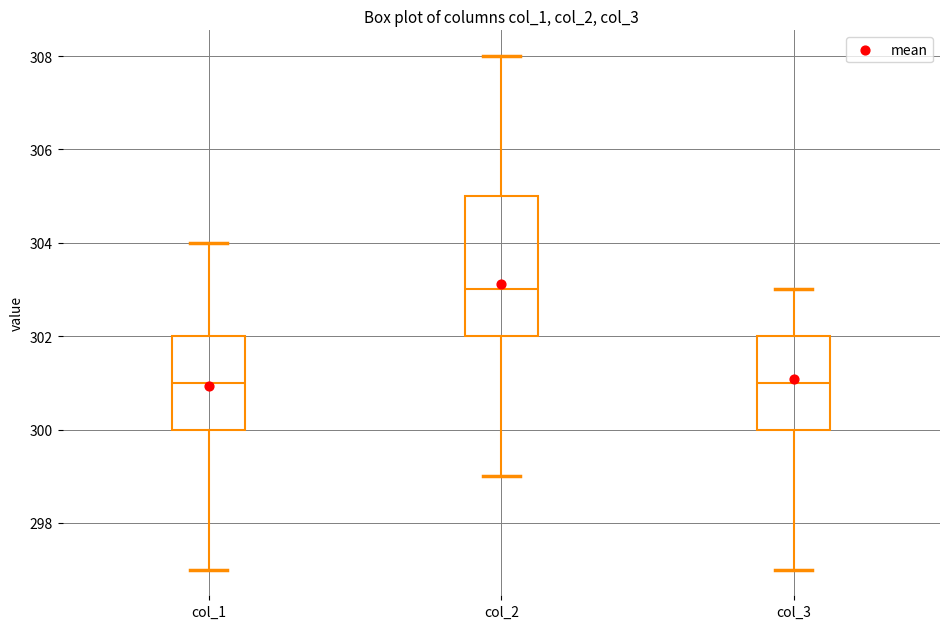

Reading left to right, transcribe this box plot: for each box, give where its median line is, the range the box spans, and where its two whiskers end, as read against the y-axis. The values are not printed on the chart, so give them approximately, as read against the axis.

col_1: median 301, box 300 to 302, whiskers 297 to 304
col_2: median 303, box 302 to 305, whiskers 299 to 308
col_3: median 301, box 300 to 302, whiskers 297 to 303